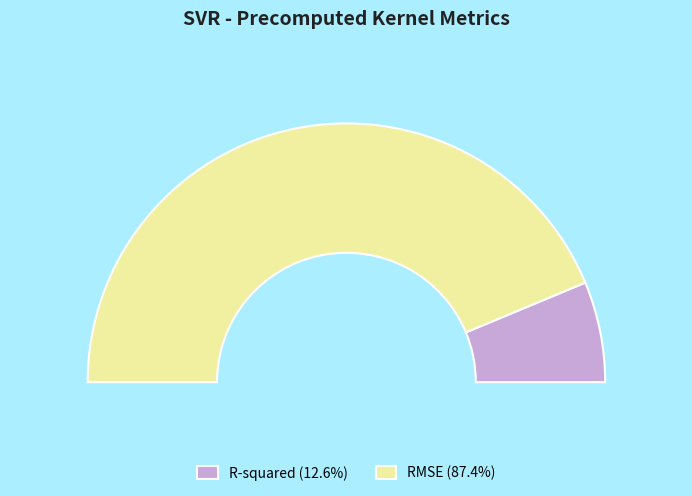

Rank the categories by value from lowest to highest.

R-squared, RMSE